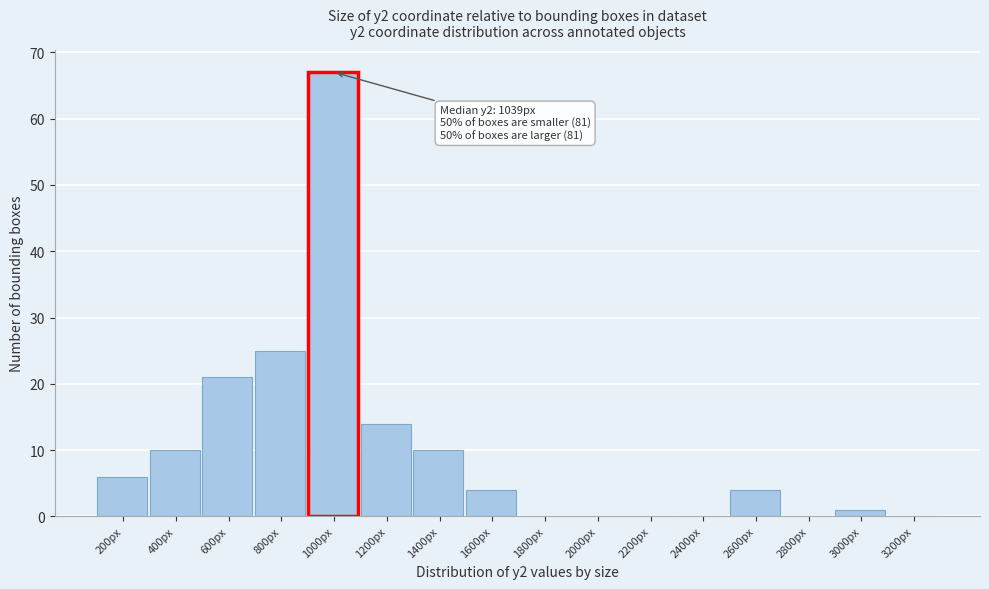

Reading left to right, what are all the values shown in this chart?

200px=6	400px=10	600px=21	800px=25	1000px=67	1200px=14	1400px=10	1600px=4	1800px=0	2000px=0	2200px=0	2400px=0	2600px=4	2800px=0	3000px=1	3200px=0